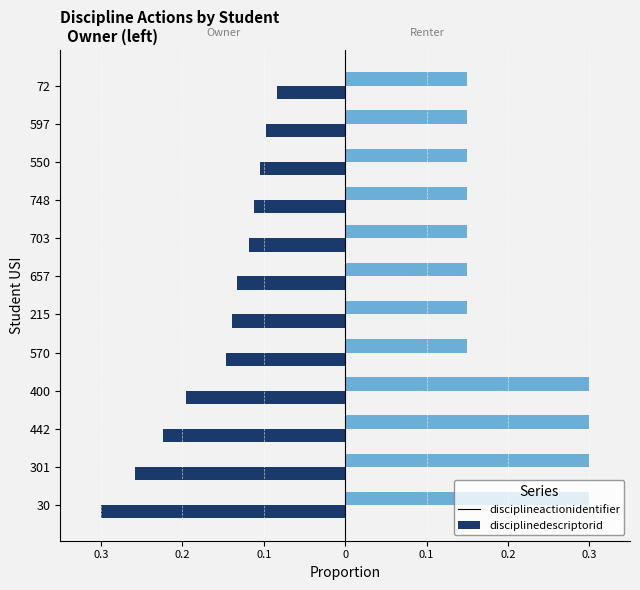

What are all the series names shown in the legend?

disciplineactionidentifier, disciplinedescriptorid